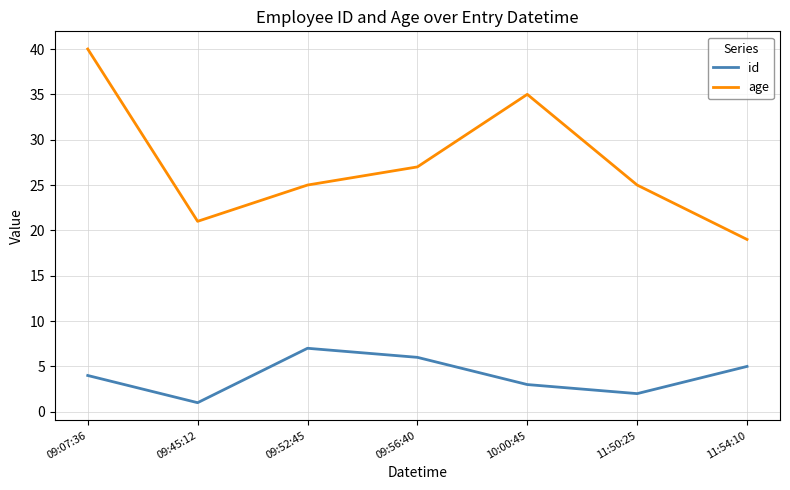

At 09:56:40, list the series in order from smallest to largest.

id, age